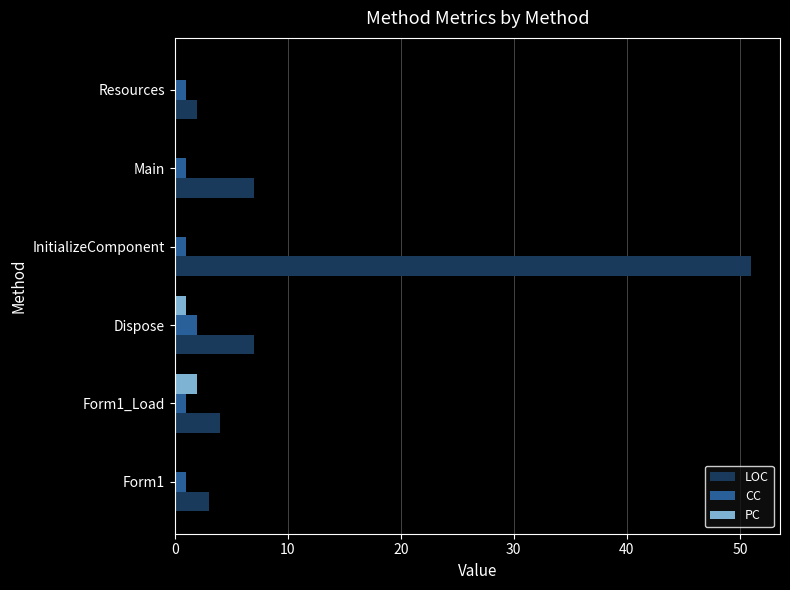

At which category is the sum across all series the highest?

InitializeComponent